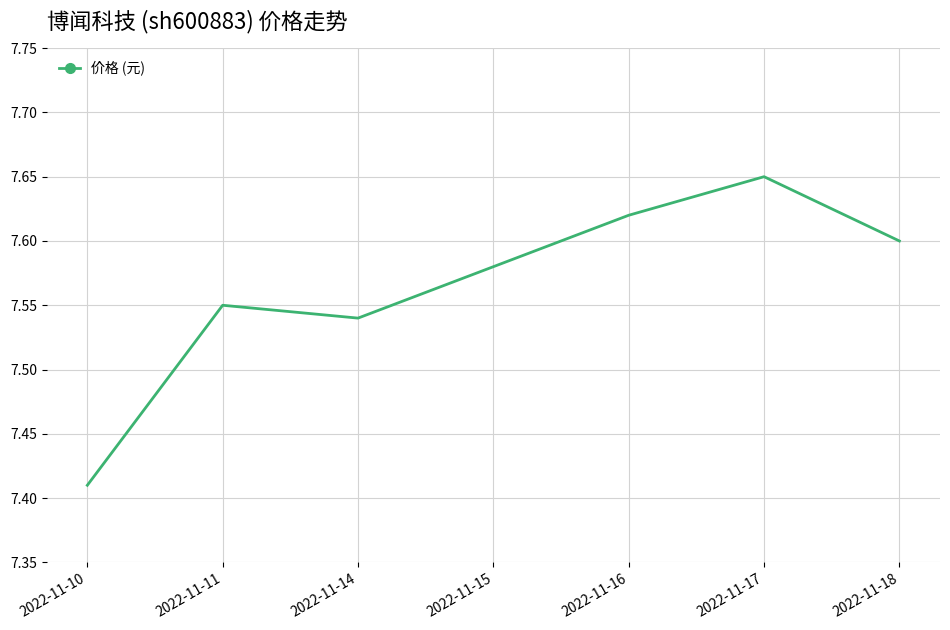

What is the ratio of the value at 2022-11-10 to the value at 2022-11-18?

1.0